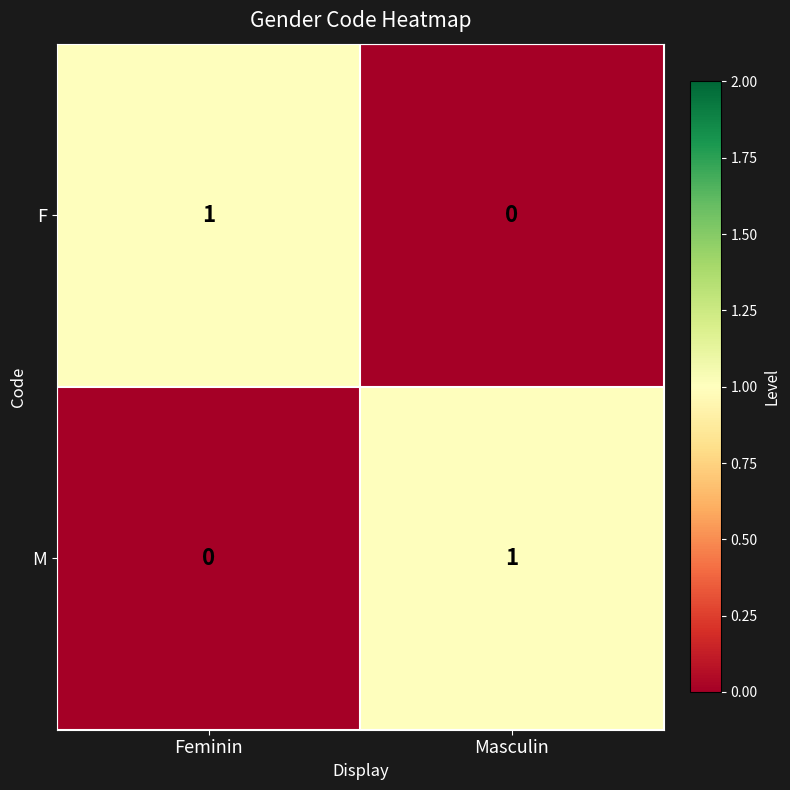

At which label does F reach its peak?

Feminin